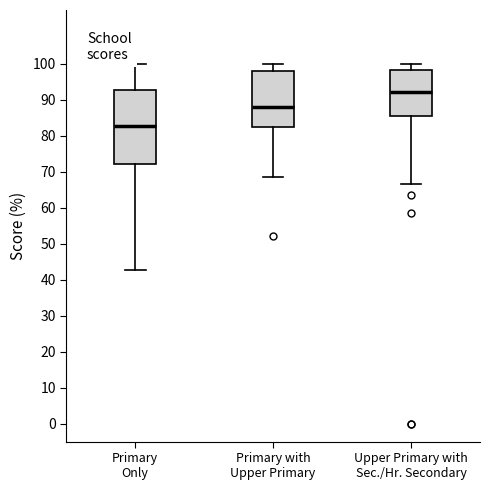

Reading left to right, transcribe this box plot: for each box, give where its median line is, the range the box spans, and where its two whiskers end, as read against the y-axis. The values are not printed on the chart, so give them approximately, as read against the axis.

Primary Only: median 83, box 72 to 93, whiskers 43 to 100
Primary with Upper Primary: median 88, box 83 to 98, whiskers 69 to 100
Upper Primary with Sec./Hr. Secondary: median 92, box 86 to 98, whiskers 67 to 100